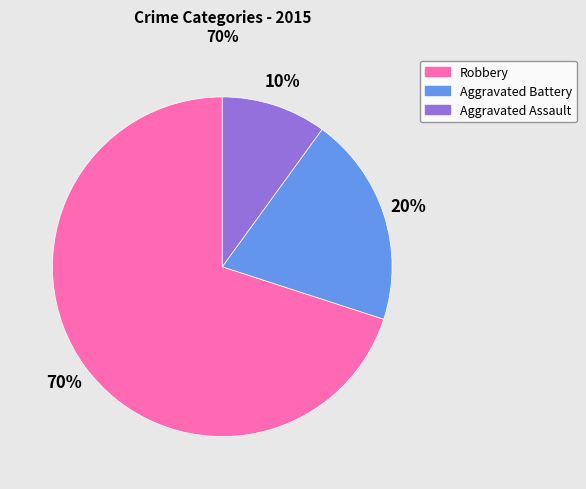

Is Robbery the majority of the pie?

Yes